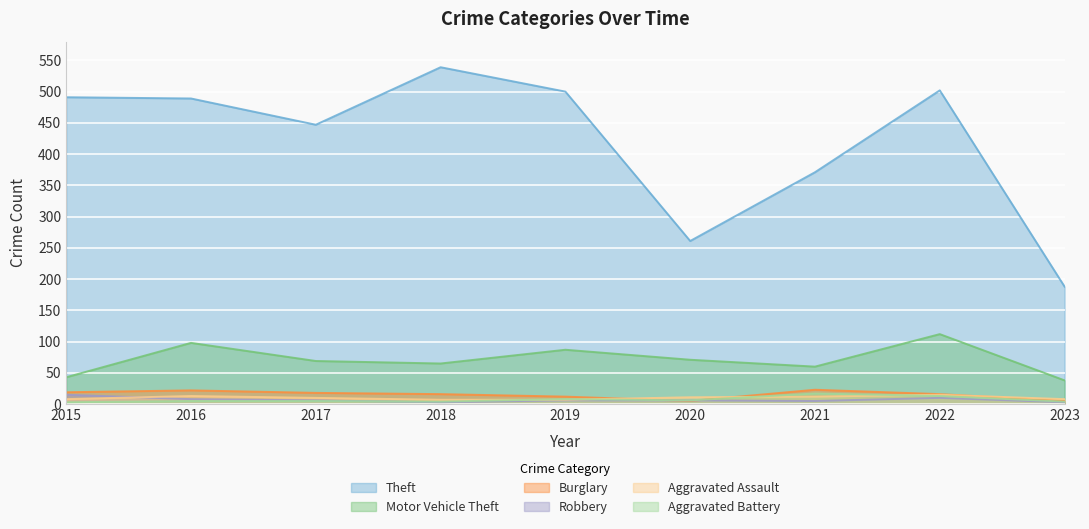

True or false: Aggravated Battery and Theft cross at least once.

False